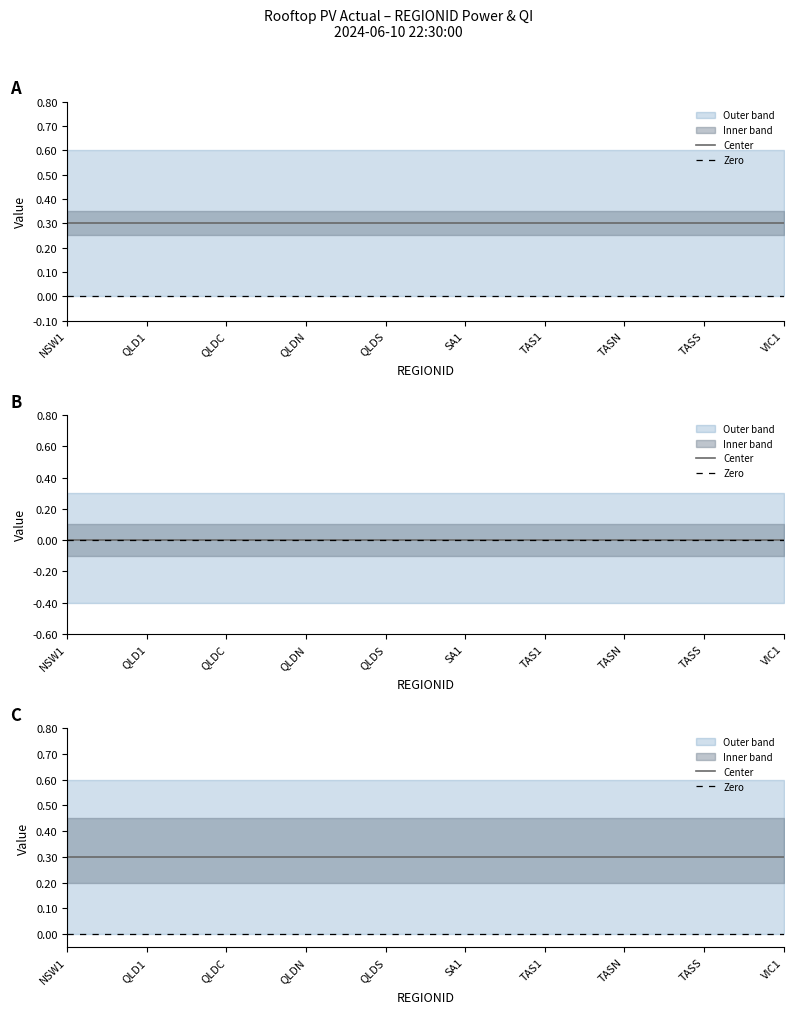

Is it true that QI equals 0.6 at TASN?

True